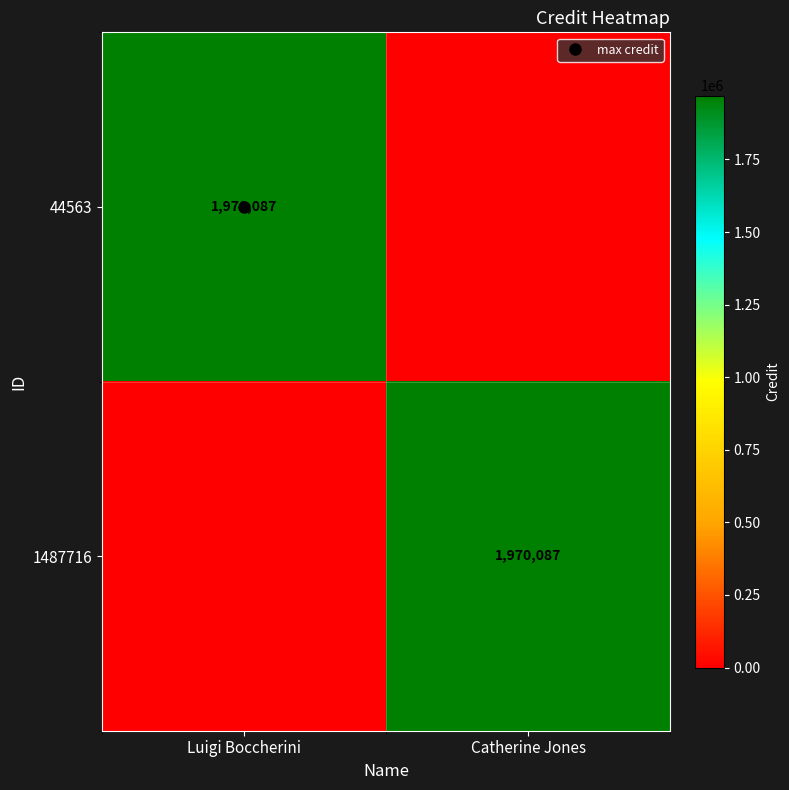

What is the sum of all 1487716 values?

1970087